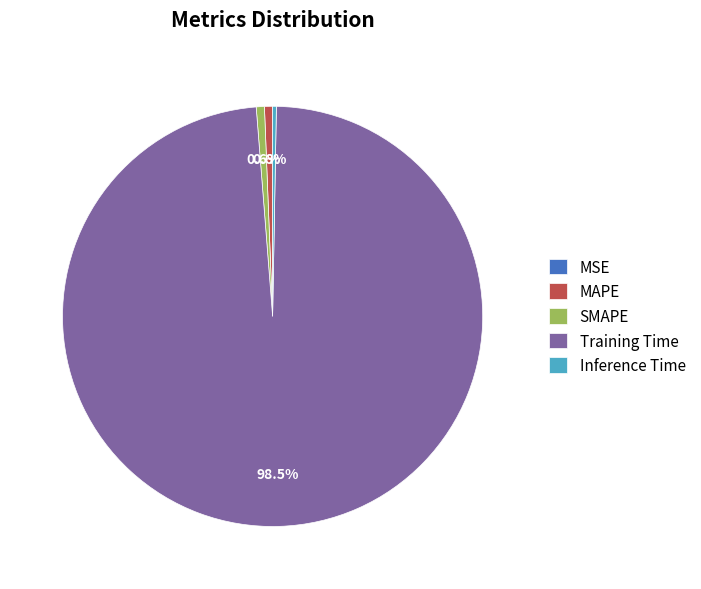

Is Training Time the majority of the pie?

Yes